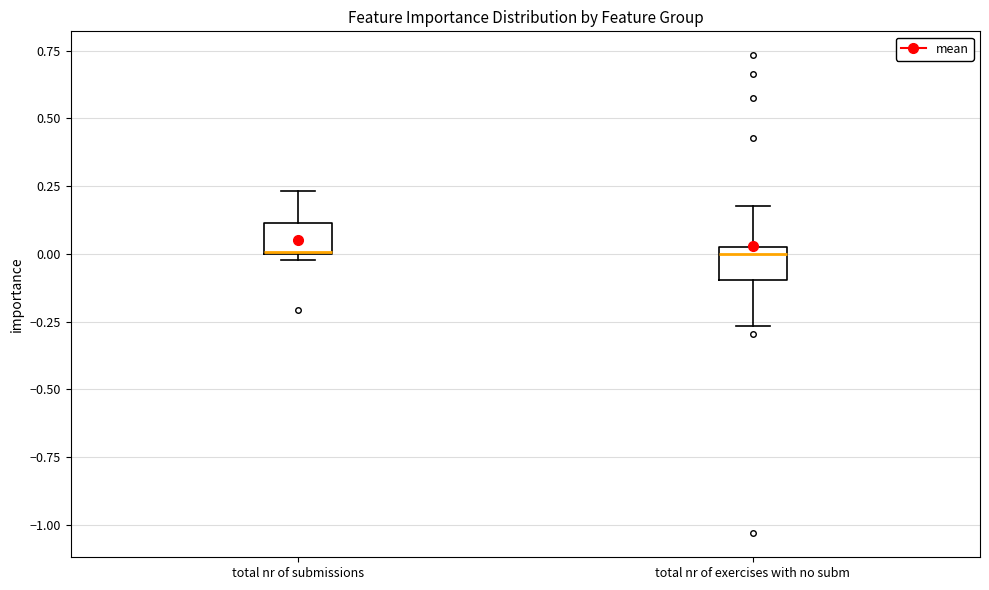

Where is the lower edge of the box for total nr of submissions on the y-axis? The values are not printed on the chart, so give them approximately, as read against the axis.

0.00